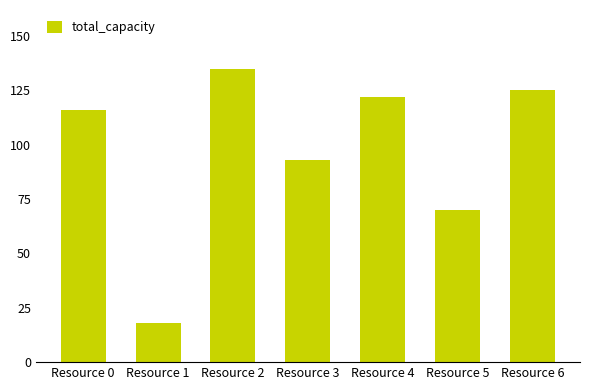

Count the number of data series in this chart.

1